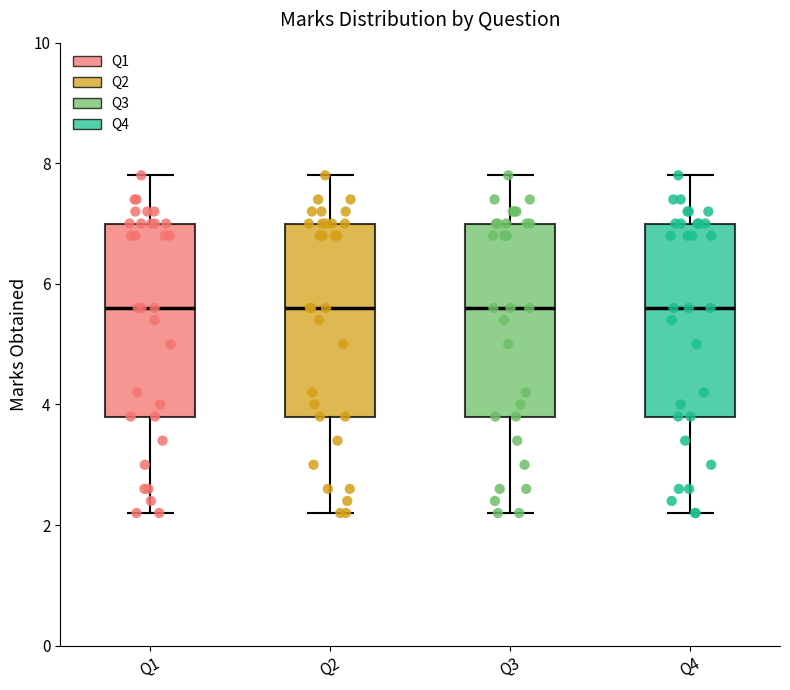

Reading left to right, transcribe this box plot: for each box, give where its median line is, the range the box spans, and where its two whiskers end, as read against the y-axis. The values are not printed on the chart, so give them approximately, as read against the axis.

Q1: median 5.6, box 3.8 to 7.0, whiskers 2.2 to 7.8
Q2: median 5.6, box 3.8 to 7.0, whiskers 2.2 to 7.8
Q3: median 5.6, box 3.8 to 7.0, whiskers 2.2 to 7.8
Q4: median 5.6, box 3.8 to 7.0, whiskers 2.2 to 7.8